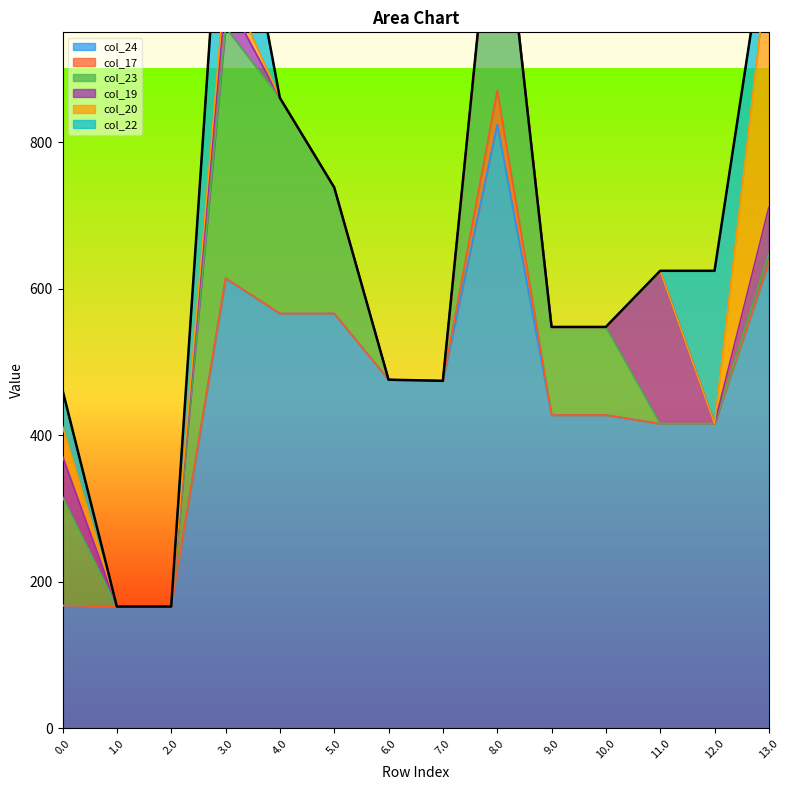

What are all the series names shown in the legend?

col_24, col_17, col_23, col_19, col_20, col_22